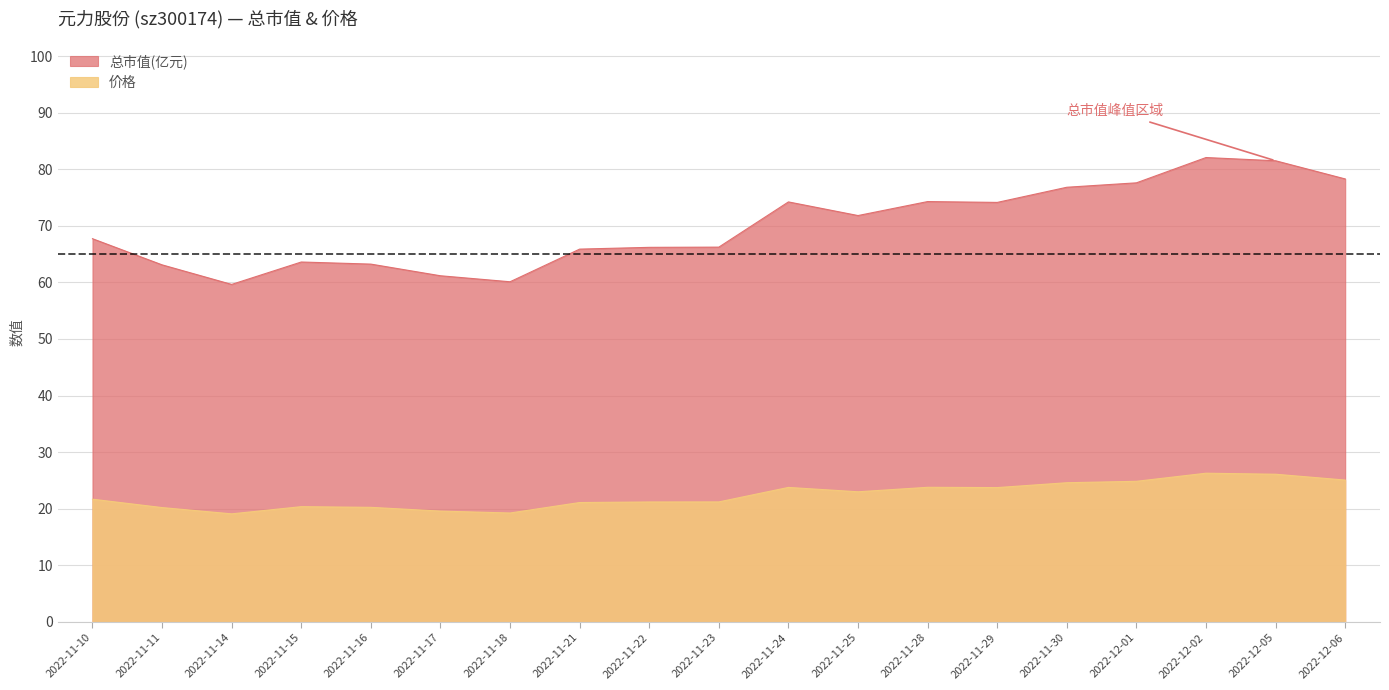

True or false: 价格 and 总市值(亿元) intersect in this chart.

False